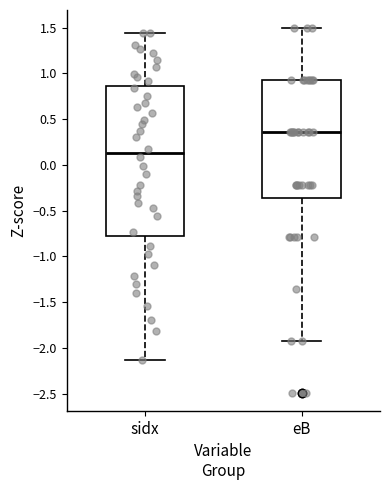

Which box is the tallest, from its lower edge to its upper edge?

sidx